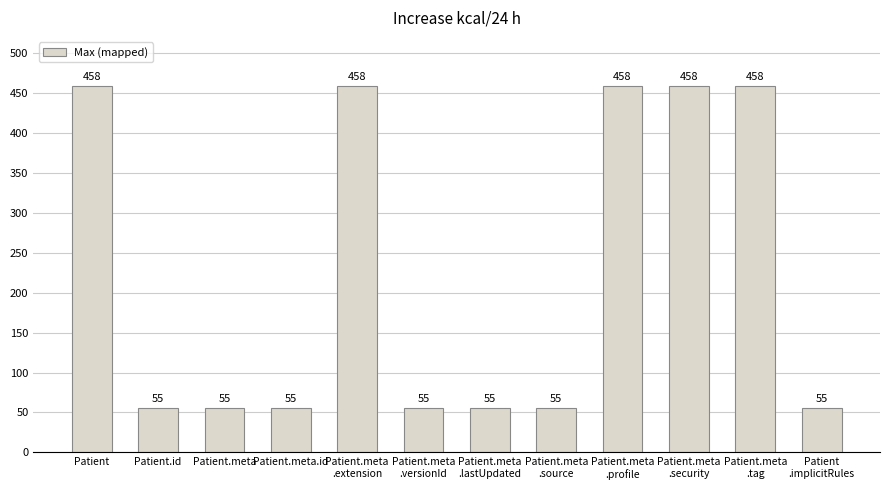

Reading left to right, transcribe all the data shown in this chart.

458	55	55	55	458	55	55	55	458	458	458	55